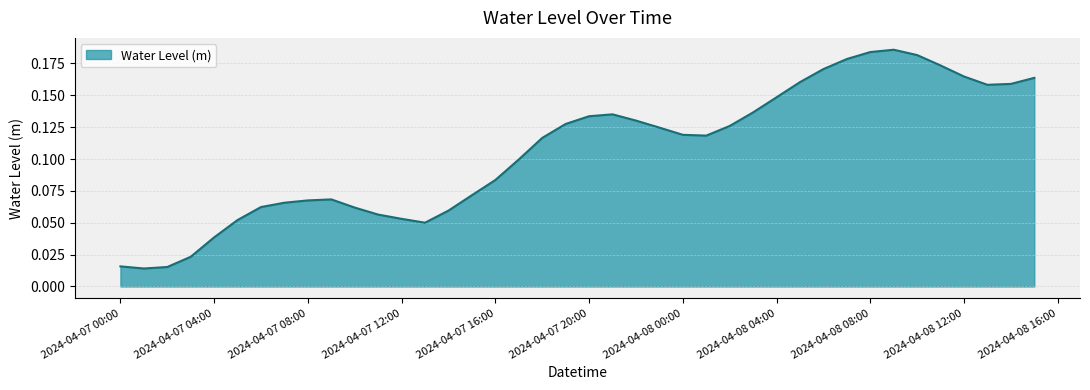

How many points are higher than both their immediate neighbors (excluding endpoints)?

3